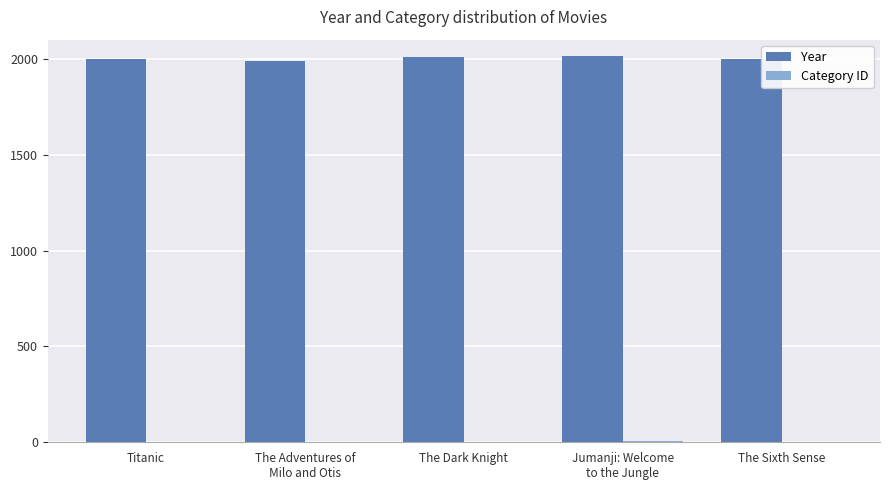

Which series has the largest total across all categories?

Year